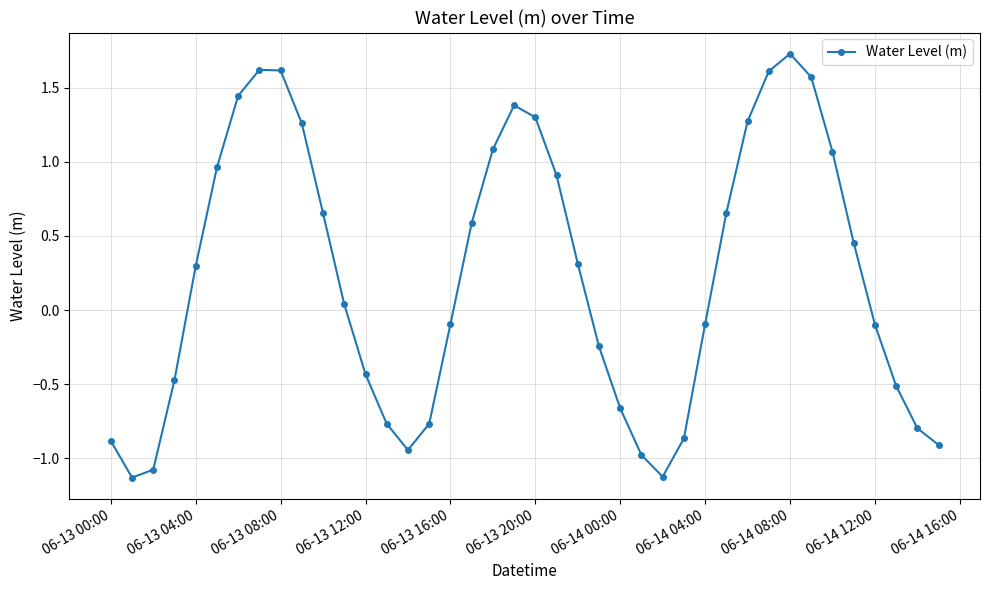

What is the difference between the maximum and minimum values?

2.9